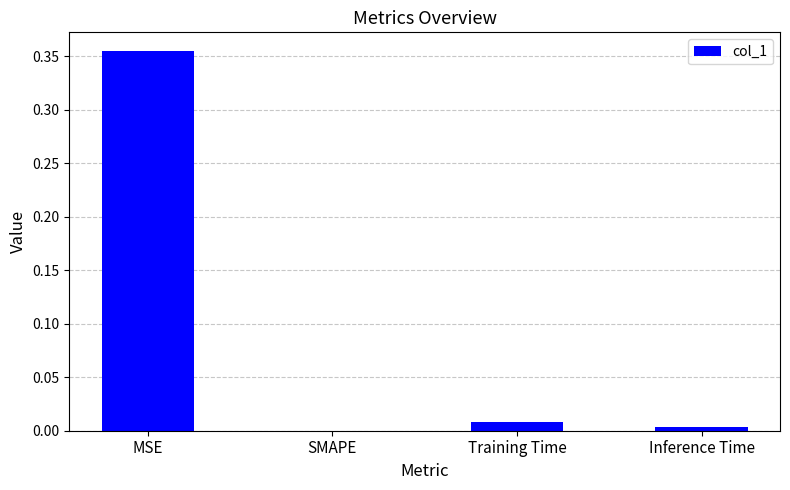

Between Inference Time and SMAPE, which is larger?

Inference Time